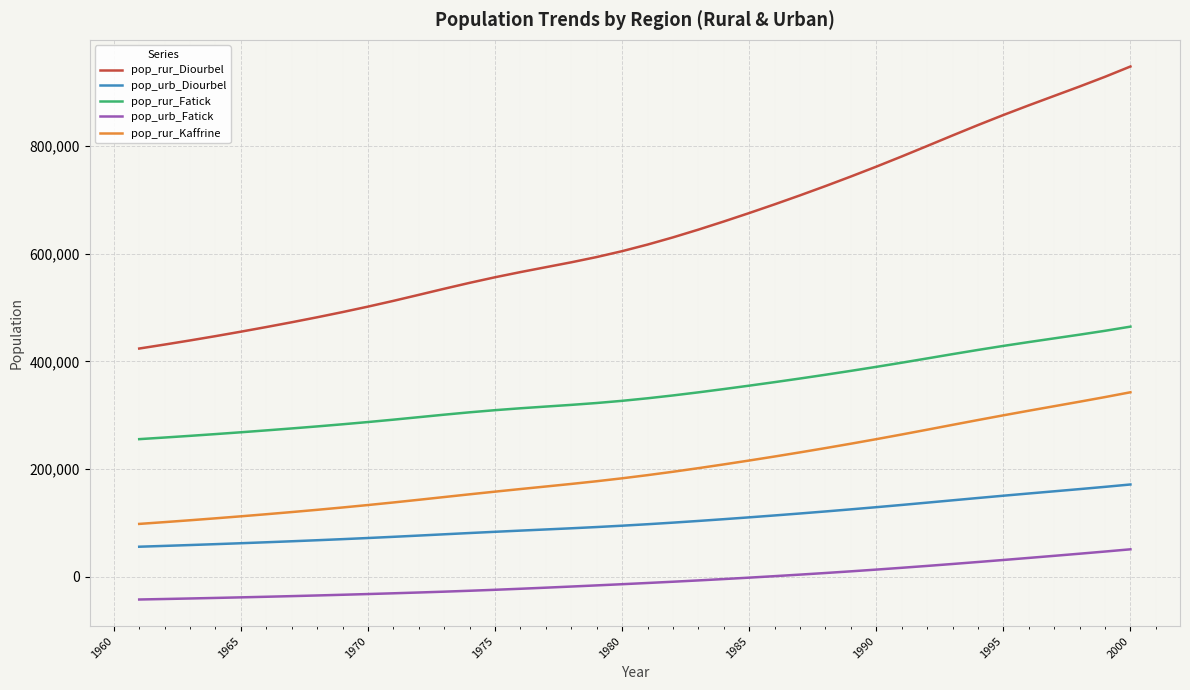

Which series has the largest total across all categories?

pop_rur_Diourbel